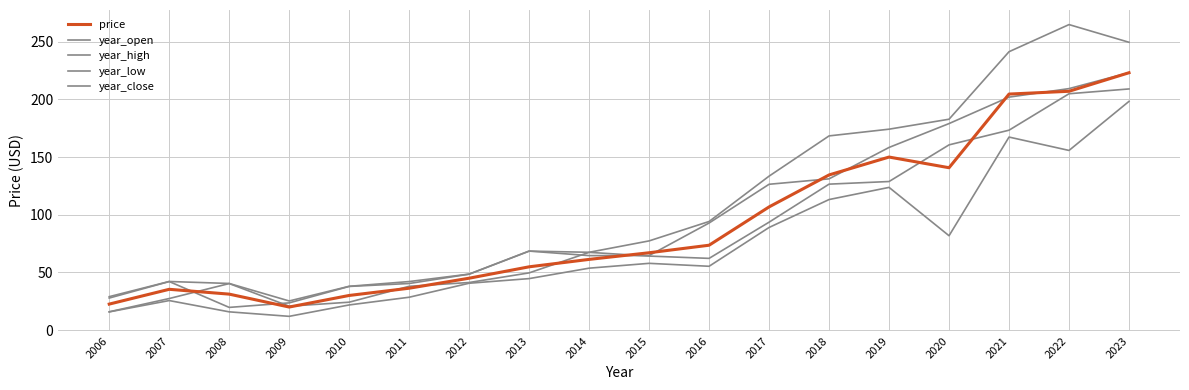

The year_low series shows 5.9 at 2009. True or false?

False